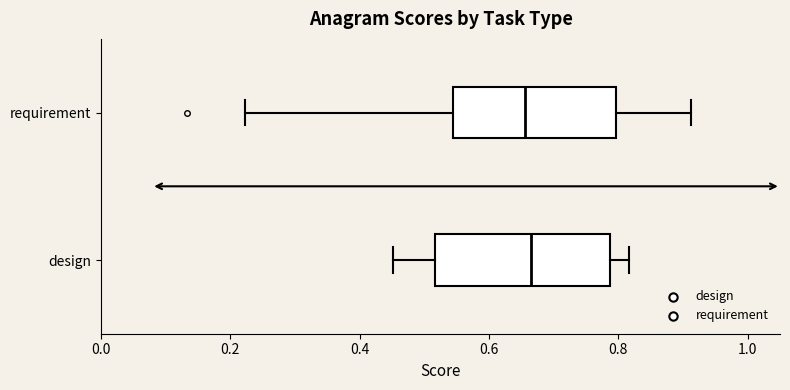

Reading bottom to top, read every box against the x-axis: the position of its median line, the range the box covers, and the ends of its whiskers. The values are not printed on the chart, so give them approximately, as read against the axis.

design: median 0.66, box 0.52 to 0.78, whiskers 0.46 to 0.82
requirement: median 0.66, box 0.54 to 0.80, whiskers 0.22 to 0.92